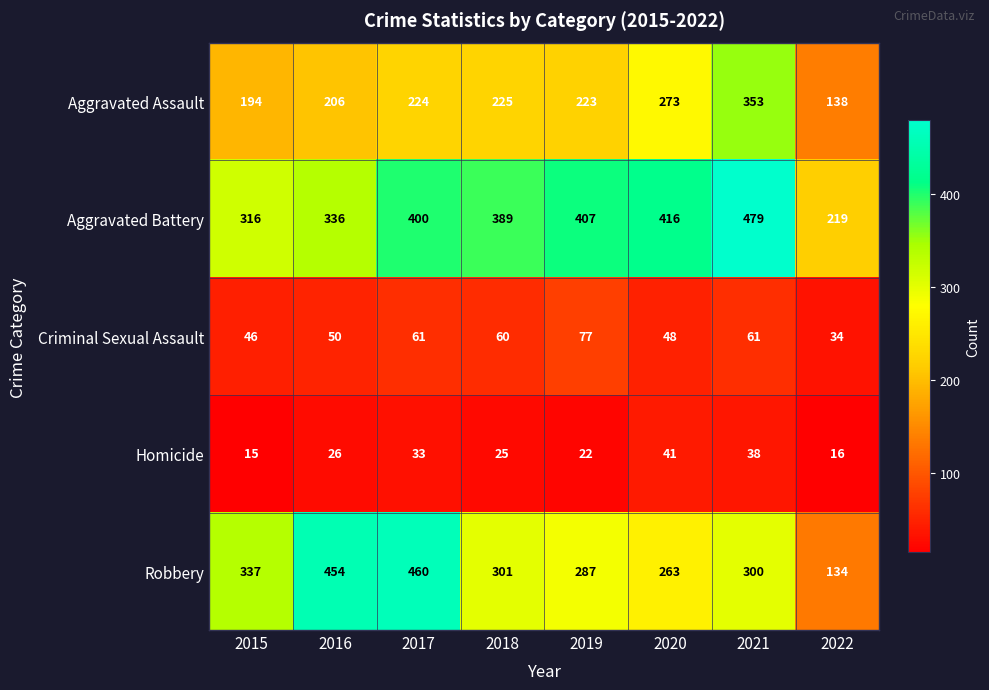

The Aggravated Assault series shows 65 at 2015. True or false?

False